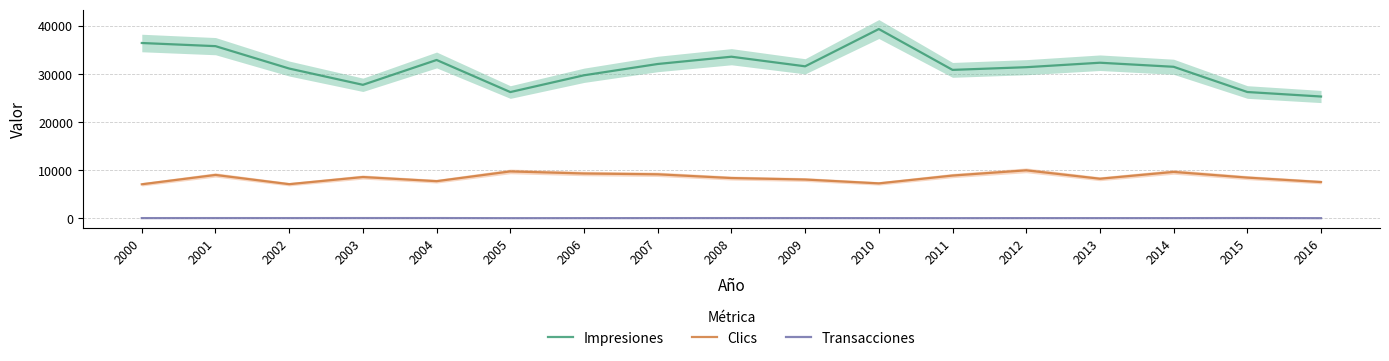

Between 2015 and 2000, which is larger?

2000